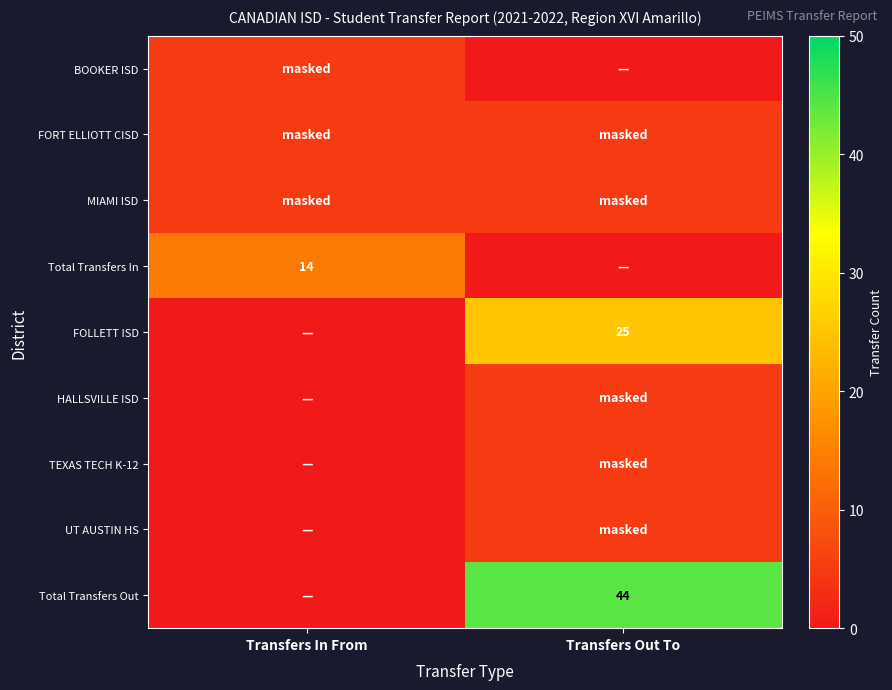

The value of Total Transfers Out at Transfers Out To is 44. True or false?

True